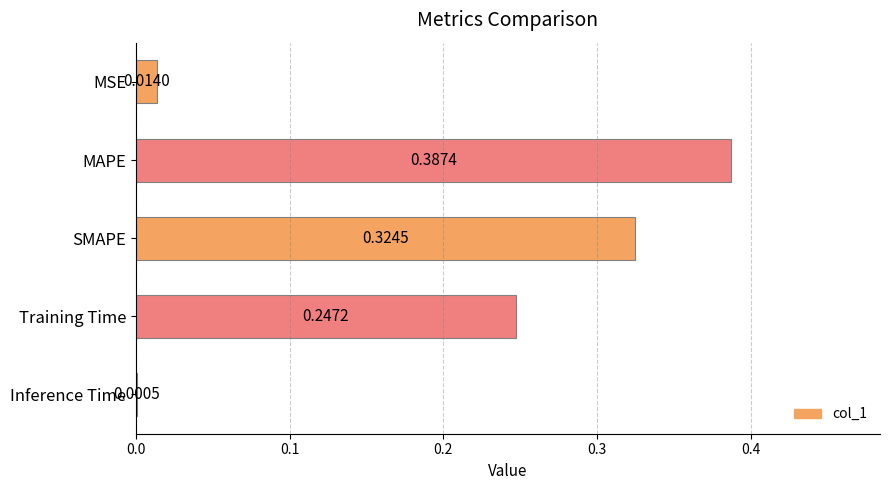

What is the sum of all values?

1.0